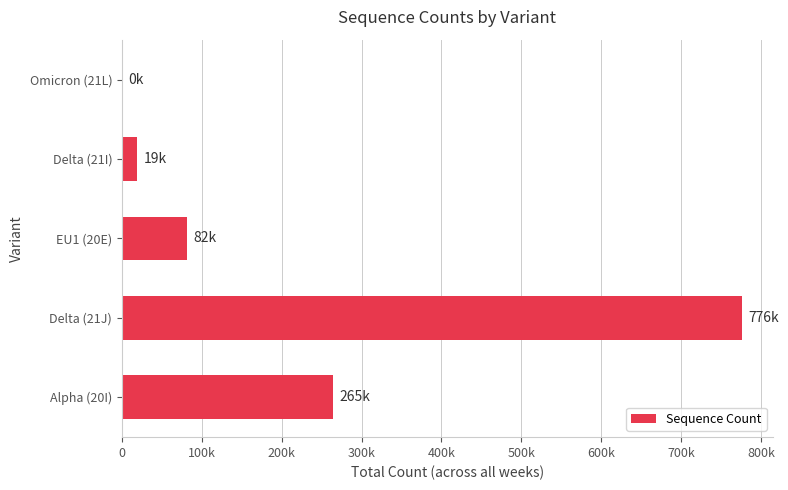

Are the bars grouped side by side (vs. stacked)?

No